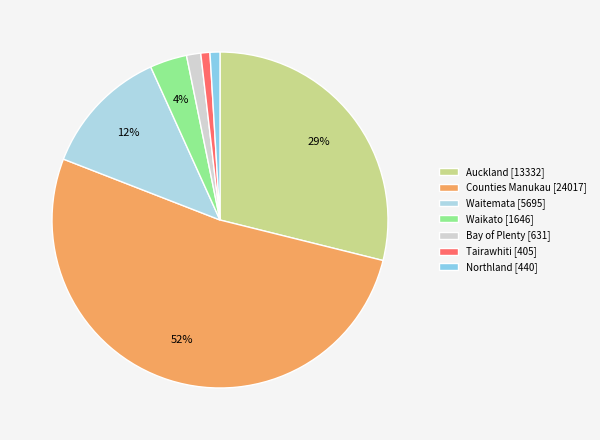

What is the change in value from Waitemata to Northland?

-5255